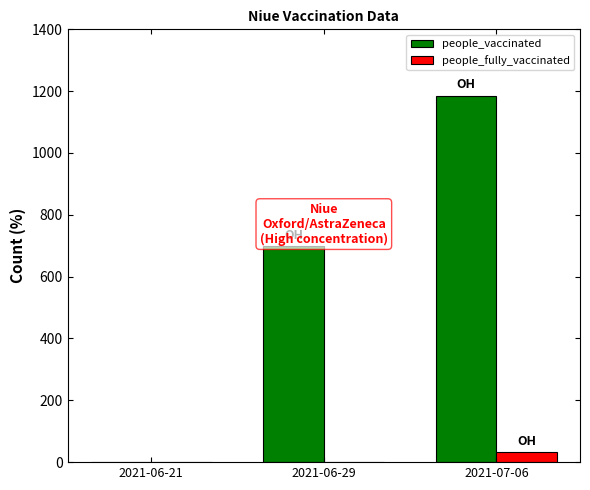

Reading right to left, list all the values displayed in this chart.

people_vaccinated: 2021-07-06=1184	2021-06-29=698	2021-06-21=0
people_fully_vaccinated: 2021-07-06=32	2021-06-29=0	2021-06-21=0